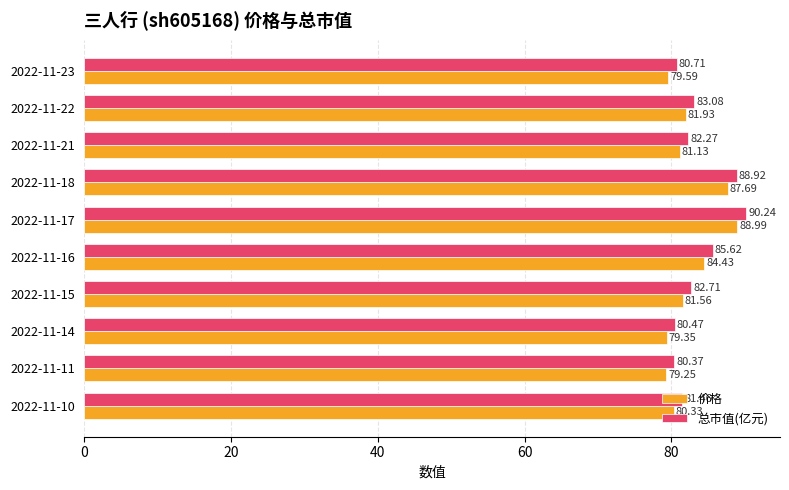

What is the sum of the 价格 values at 2022-11-11 and 2022-11-23?

158.8